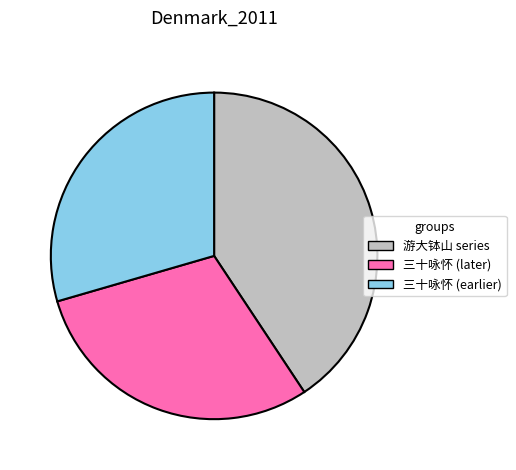

Does any single category account for the majority?

No